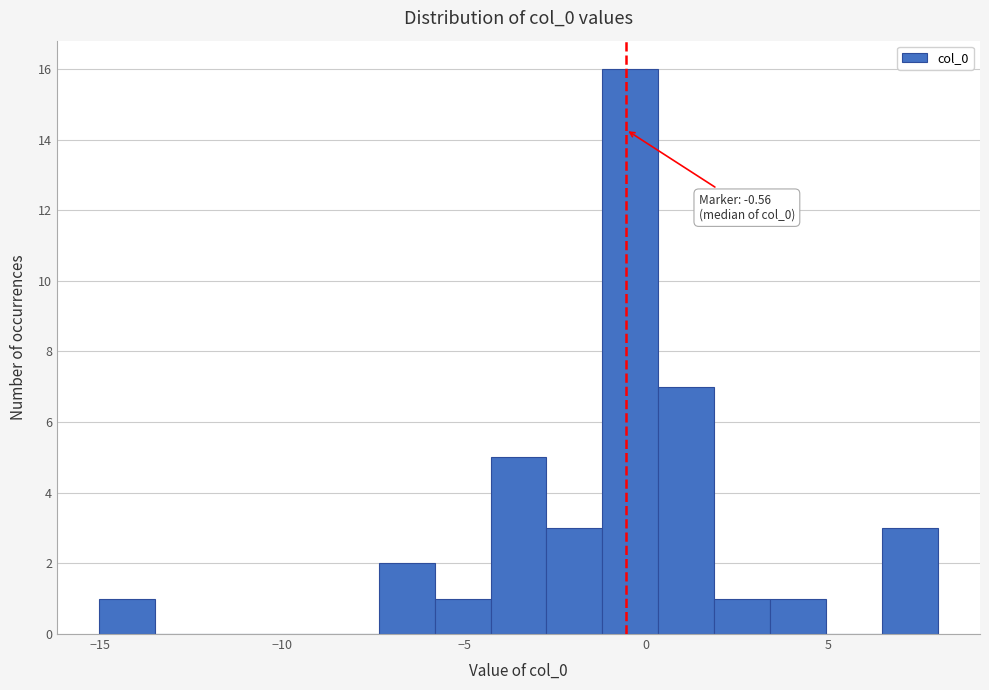

Around what value on the x-axis is the tallest bar? Give the approximate position of its centre, as read against the axis.

-0.5